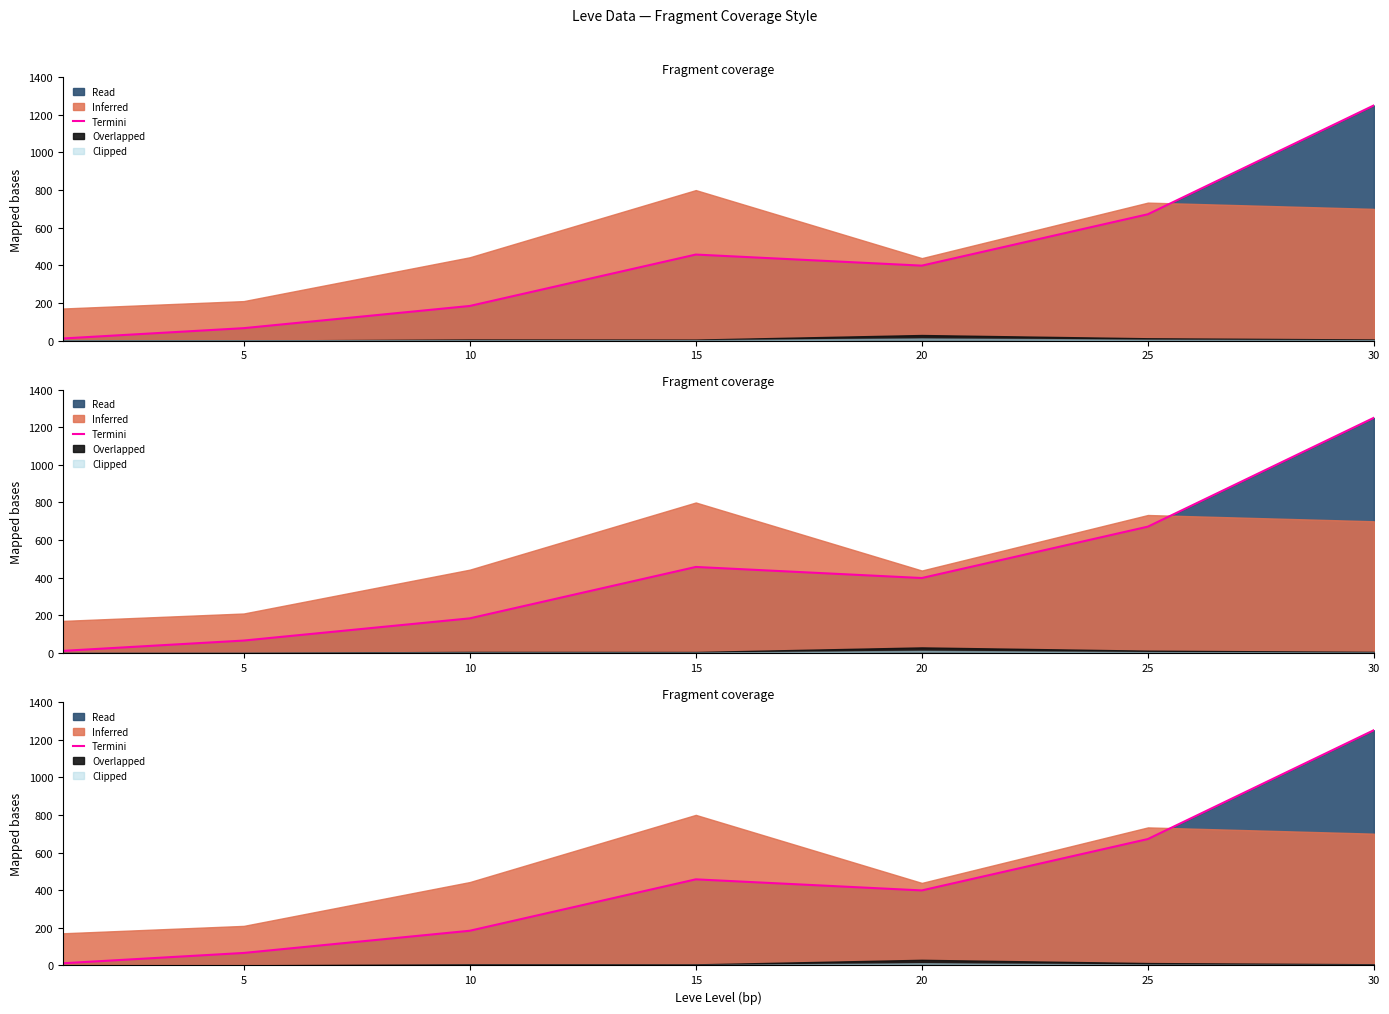

How many points are higher than both their immediate neighbors (excluding endpoints)?

1